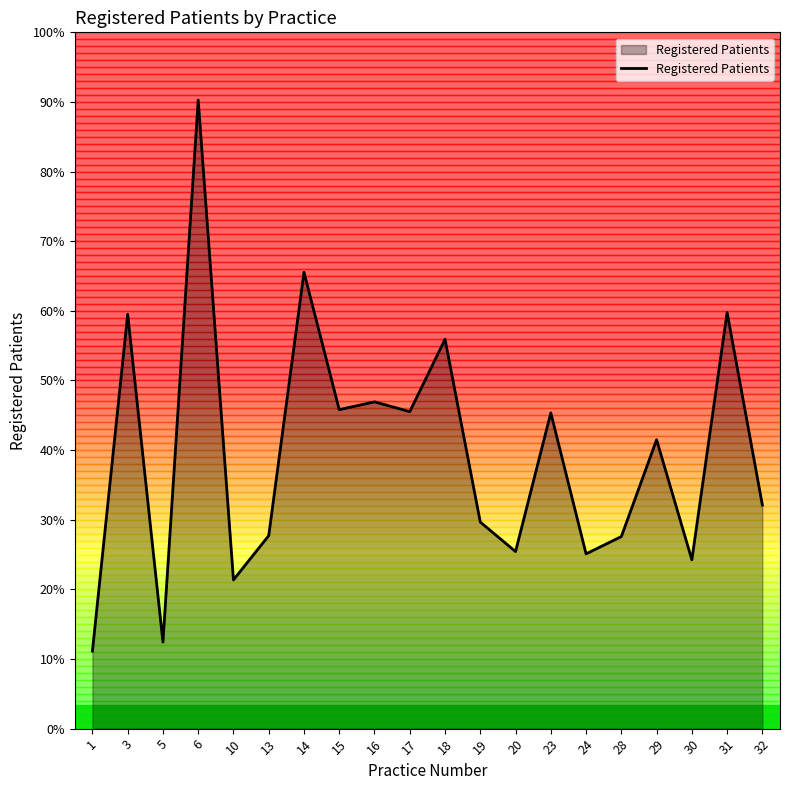

At which category does the chart reach its peak across all series?

6